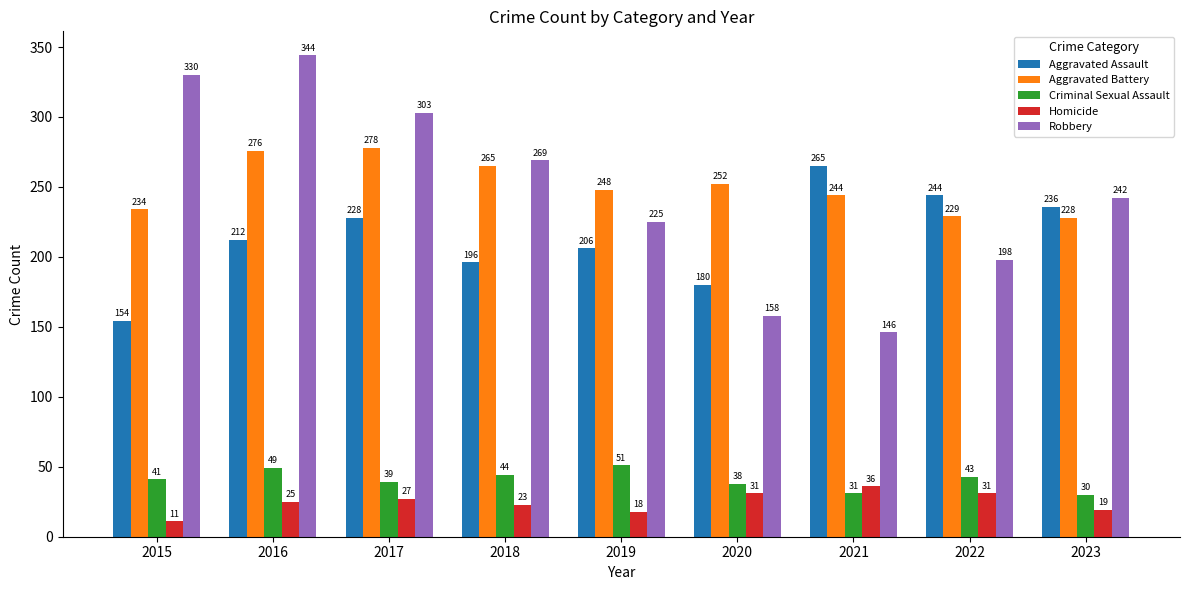

True or false: Aggravated Battery has a value of 59 at 2022.

False